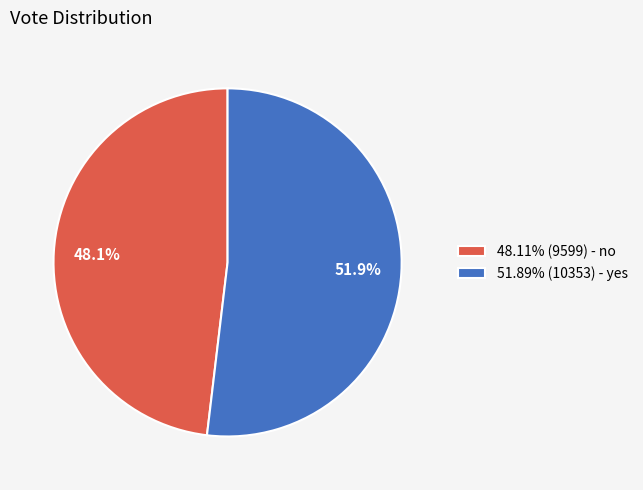

Does any single category account for the majority?

Yes